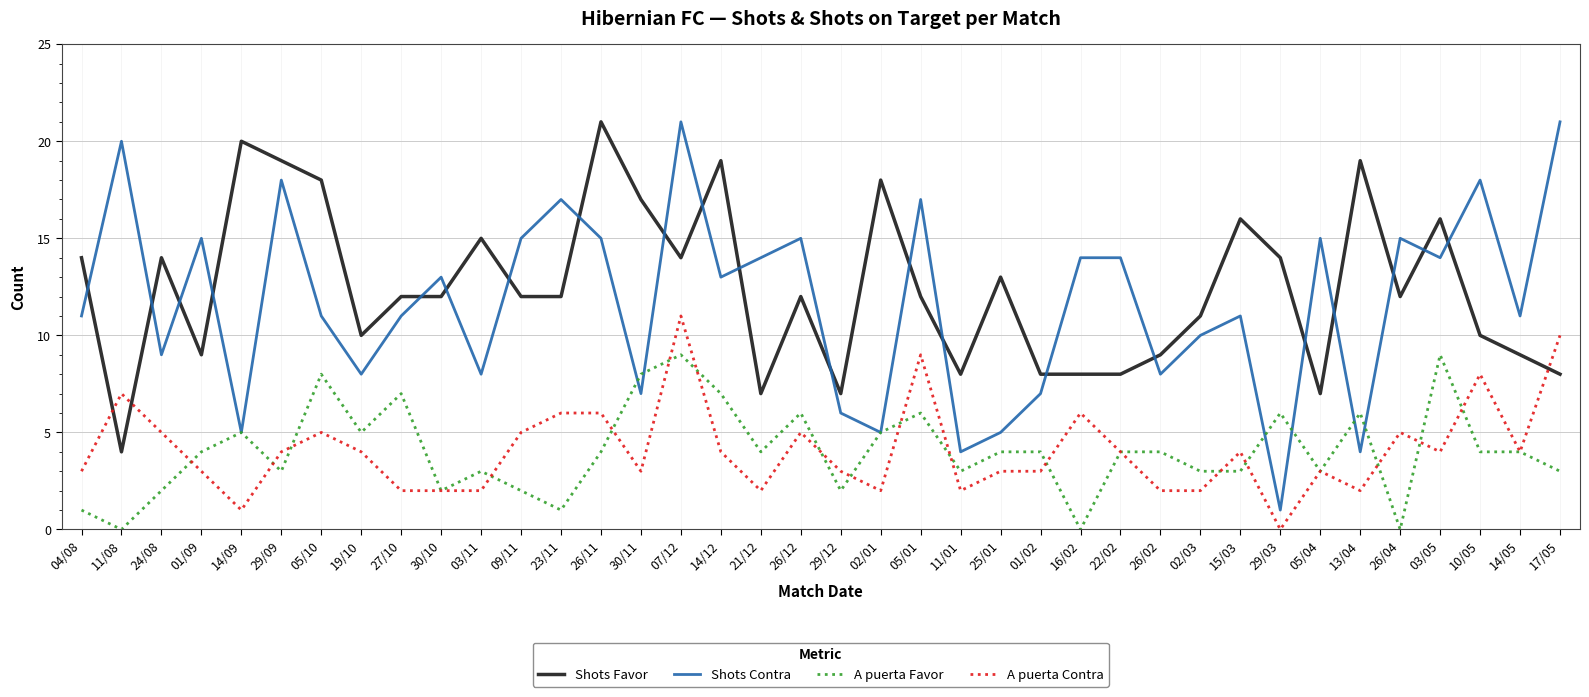

What position from the left is 09/11?

12